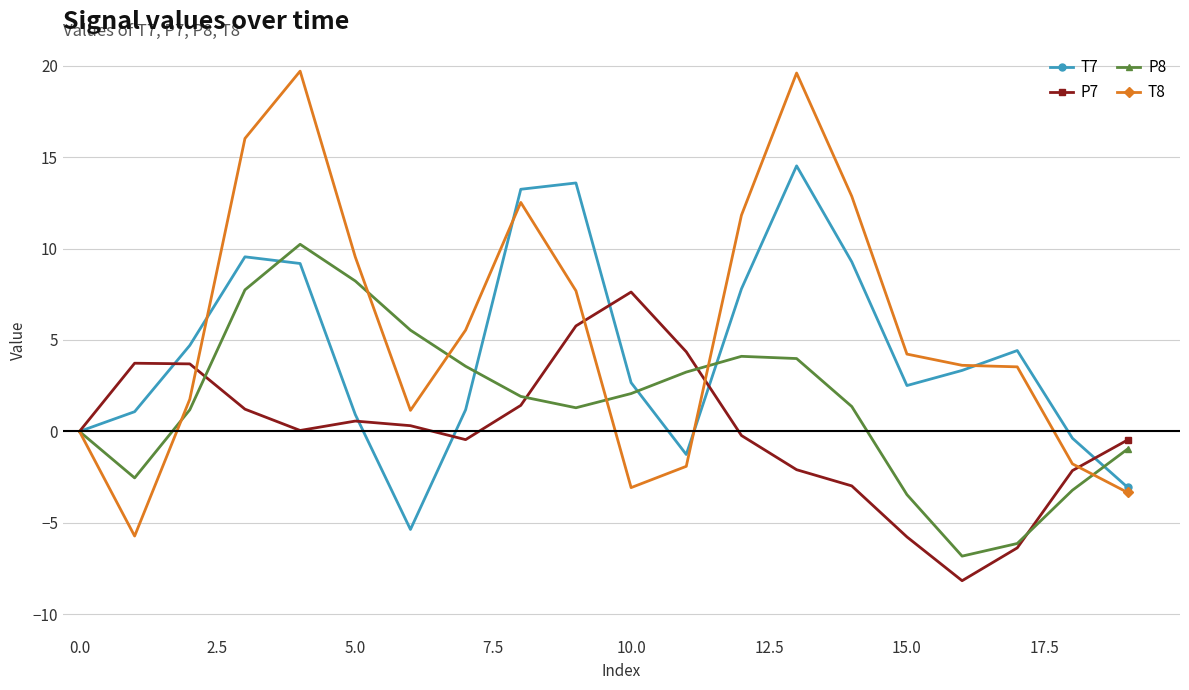

Which series has the largest total across all categories?

T8